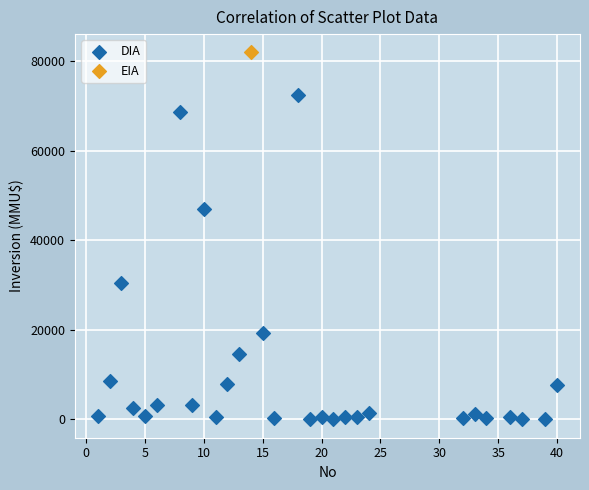

What are all the series names shown in the legend?

DIA, EIA